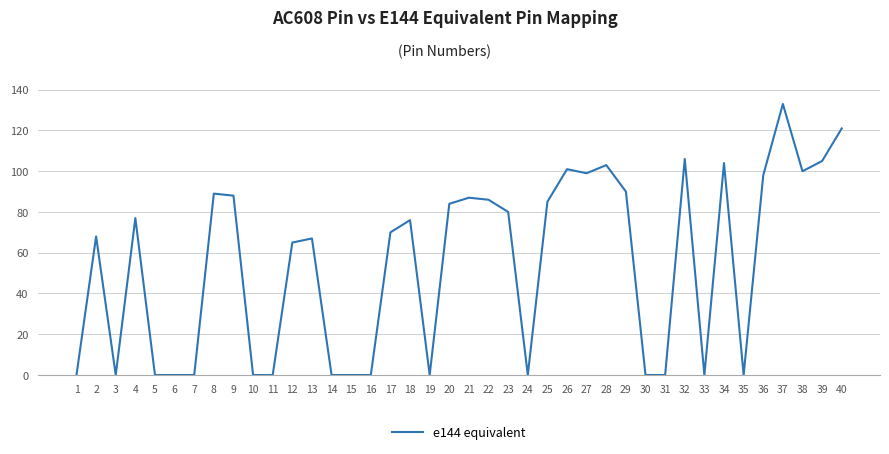

Which category has the highest value across all series?

37